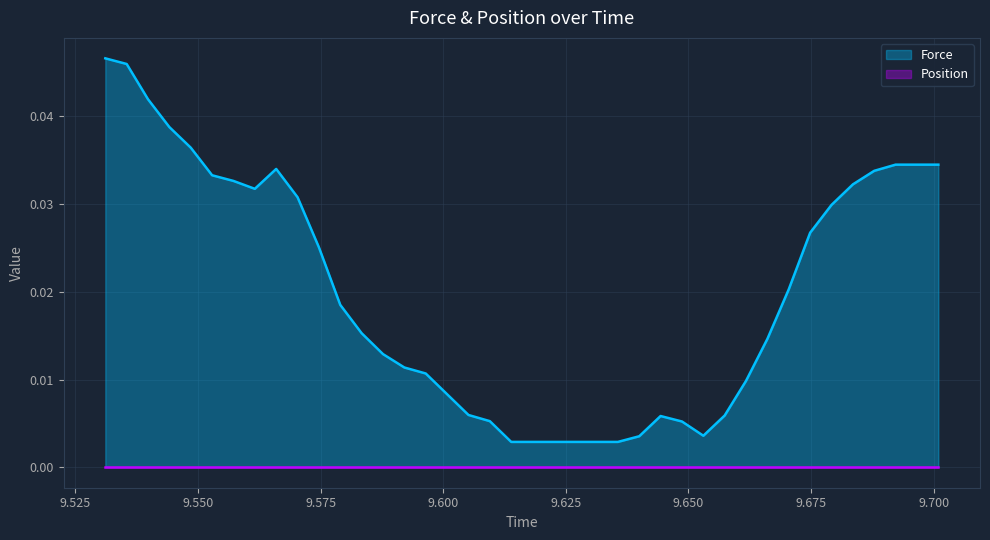

Which series has the widest spread of values?

Force